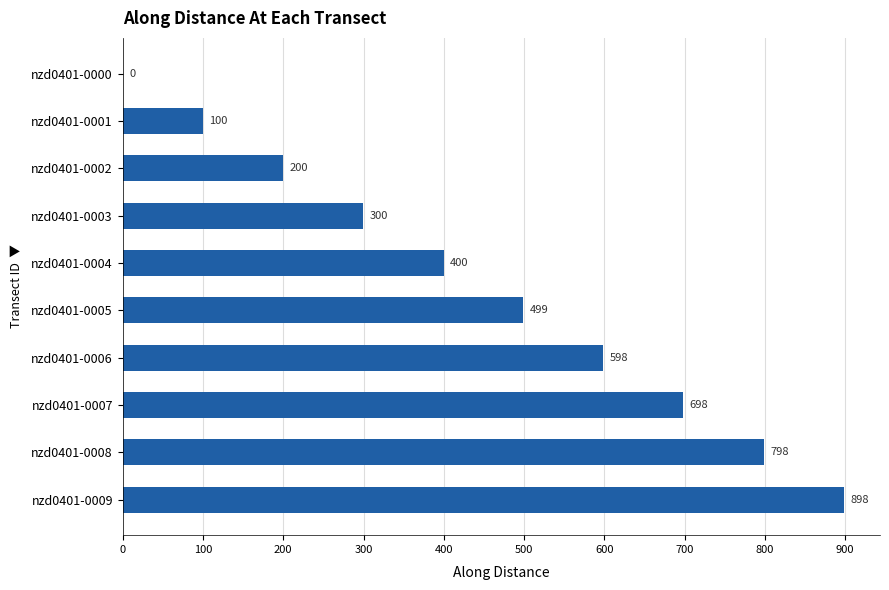

Where is the data nearest to the value 449?

nzd0401-0004